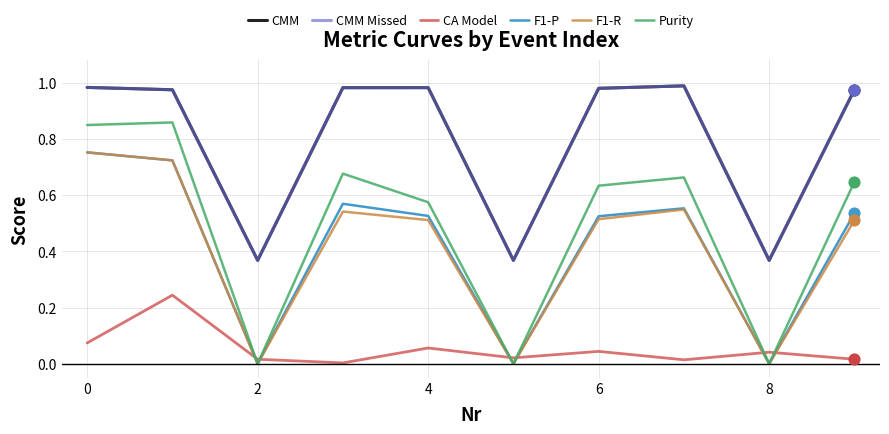

True or false: F1-P and CA Model cross at least once.

True